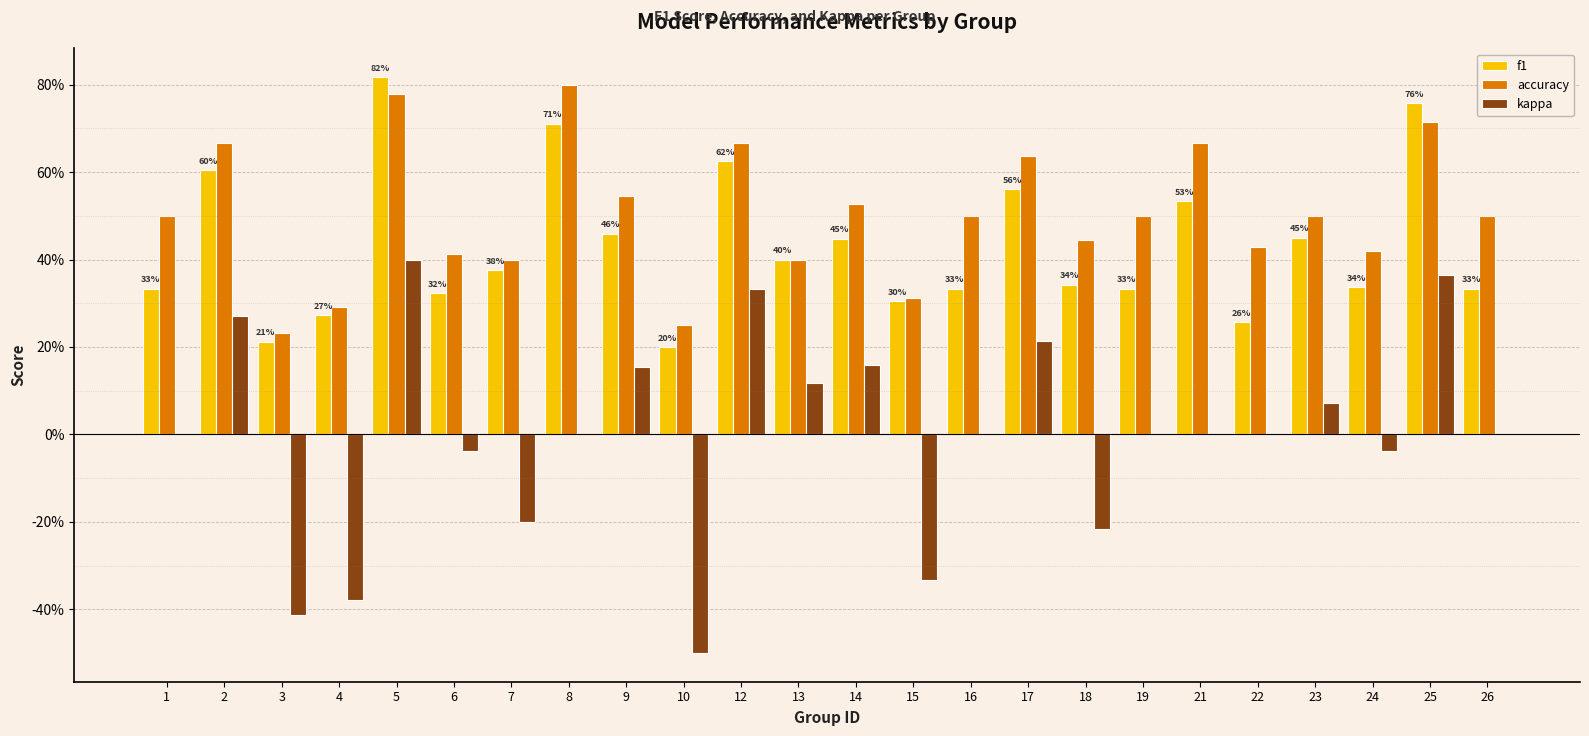

Reading left to right, what are all the values shown in this chart?

f1: 0.3	0.6	0.2	0.3	0.8	0.3	0.4	0.7	0.5	0.2	0.6	0.4	0.4	0.3	0.3	0.6	0.3	0.3	0.5	0.3	0.5	0.3	0.8	0.3
accuracy: 0.5	0.7	0.2	0.3	0.8	0.4	0.4	0.8	0.5	0.2	0.7	0.4	0.5	0.3	0.5	0.6	0.4	0.5	0.7	0.4	0.5	0.4	0.7	0.5
kappa: 0.0	0.3	-0.4	-0.4	0.4	-0.0	-0.2	0.0	0.2	-0.5	0.3	0.1	0.2	-0.3	0.0	0.2	-0.2	0.0	0.0	0.0	0.1	-0.0	0.4	0.0